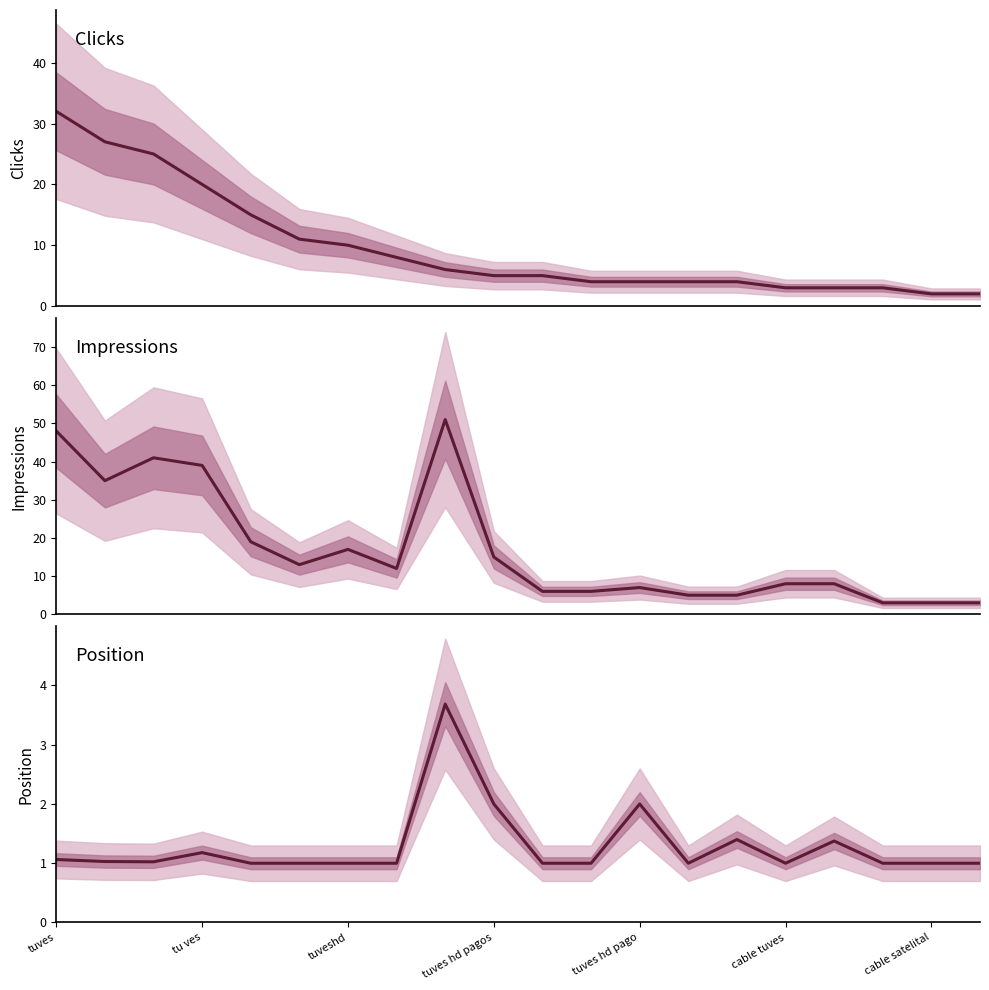

Is the value of Position at 17 greater than the value of Clicks at 8?

No